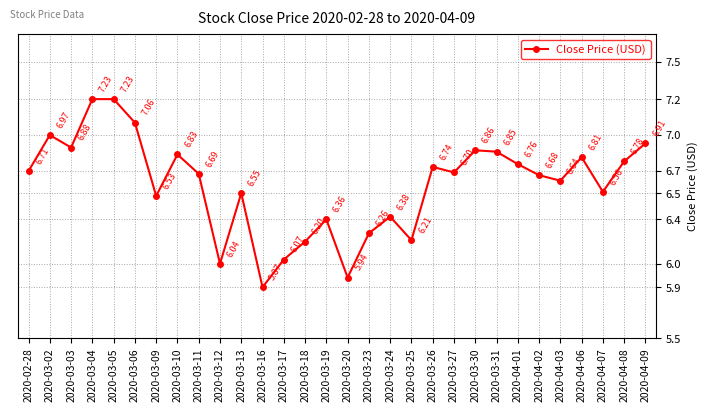

What is the value of the 4th point from the left?

7.2